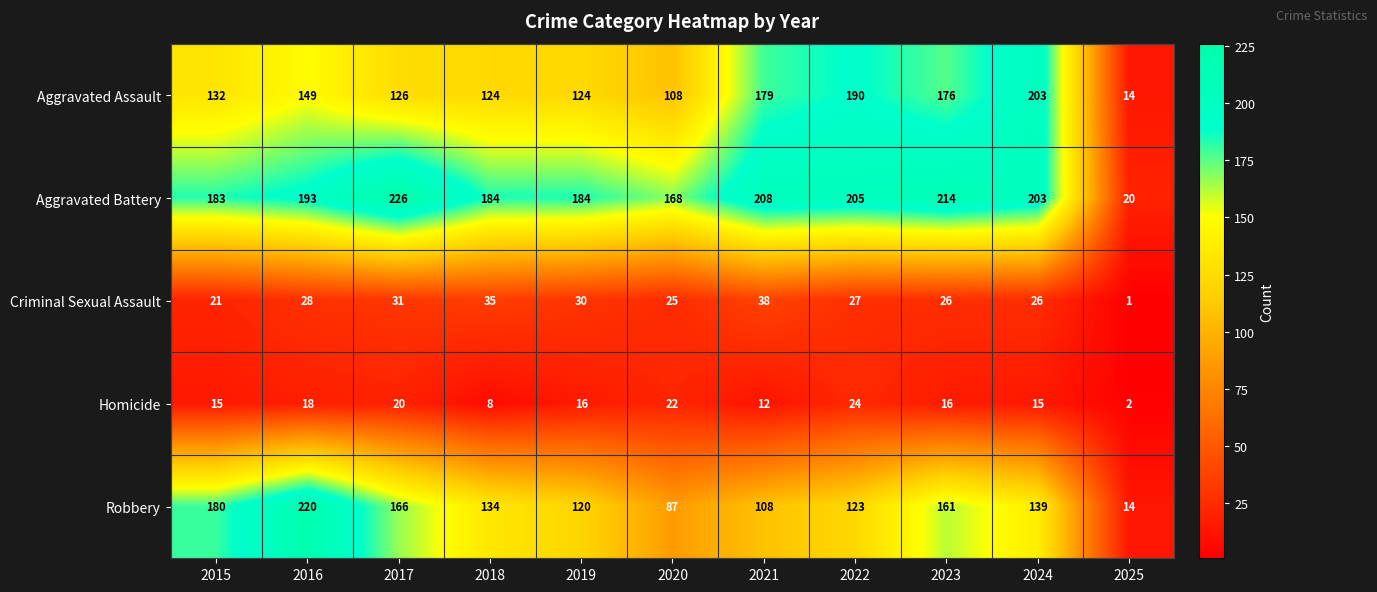

How many series are shown in this chart?

5